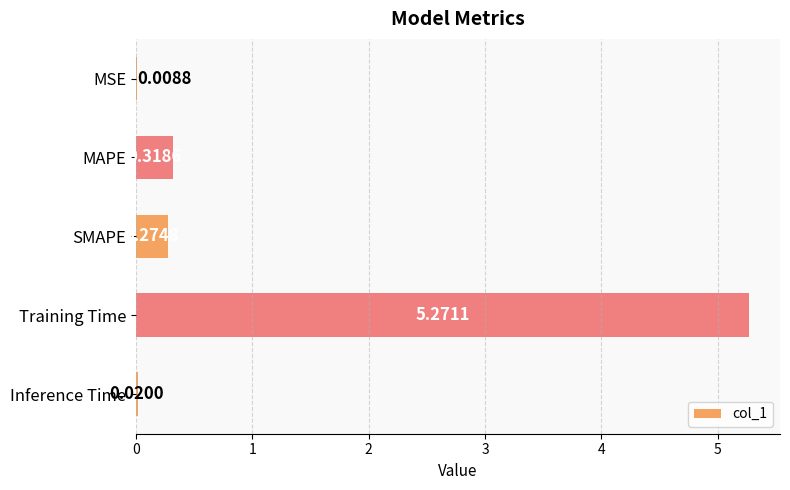

Count the number of categories in the chart.

5